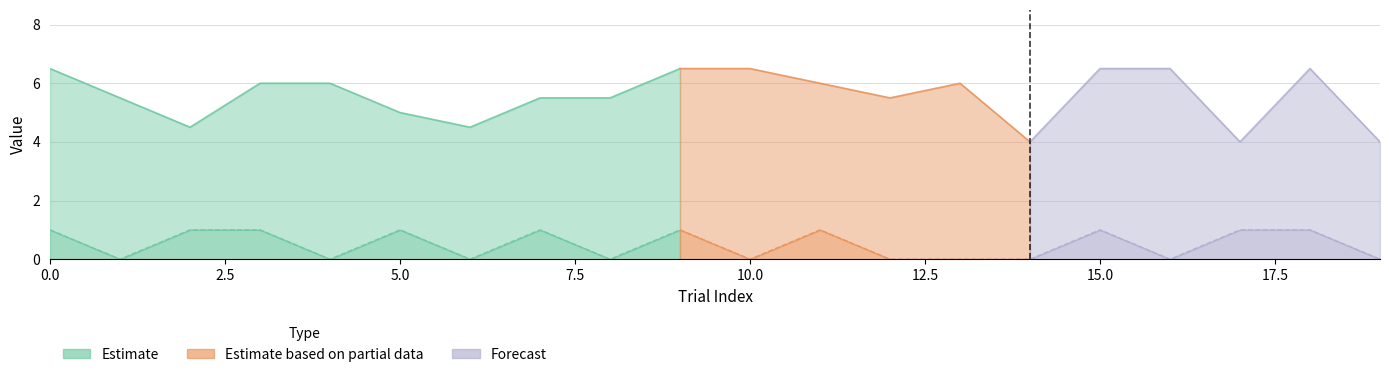

What is the sum of all match values?

10.0